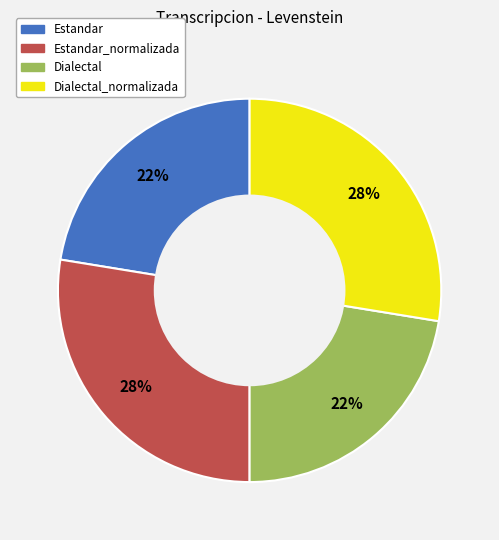

To the nearest percent, what is the average slice percentage?

25%